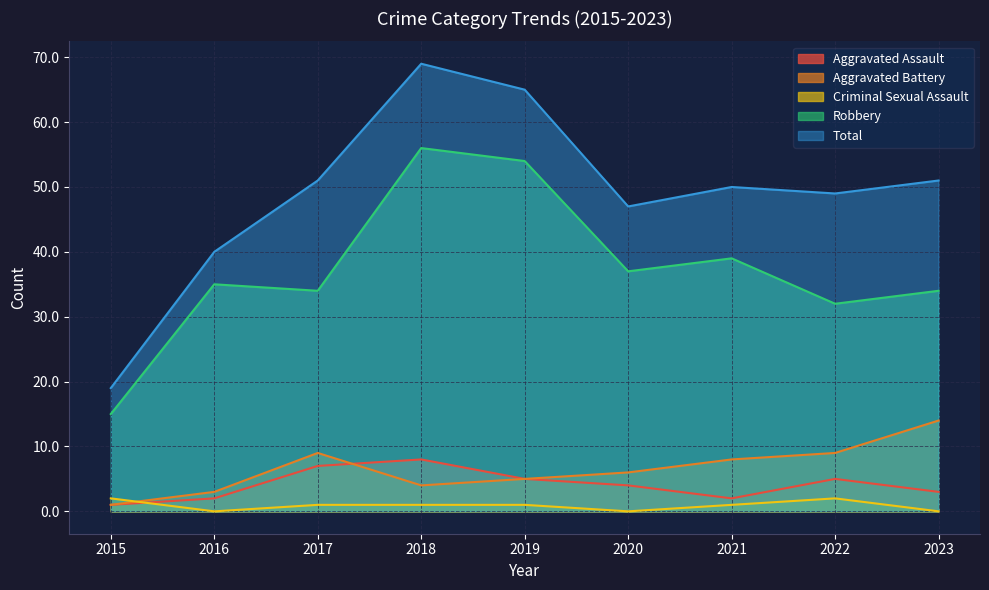

What is the difference between the maximum and minimum values in the Aggravated Battery series?

13